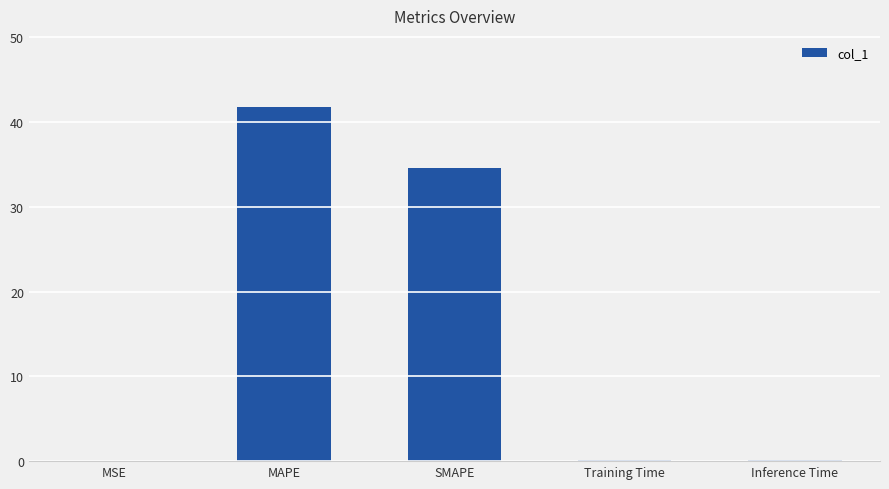

What is the change in value from SMAPE to Training Time?

-34.4